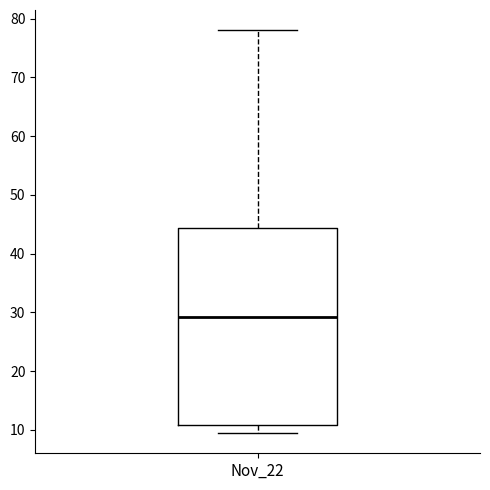

Transcribe this box plot: give where the median line is, the range the box spans, and where the two whiskers end, as read against the y-axis. The values are not printed on the chart, so give them approximately, as read against the axis.

median 29, box 11 to 44, whiskers 9 to 78